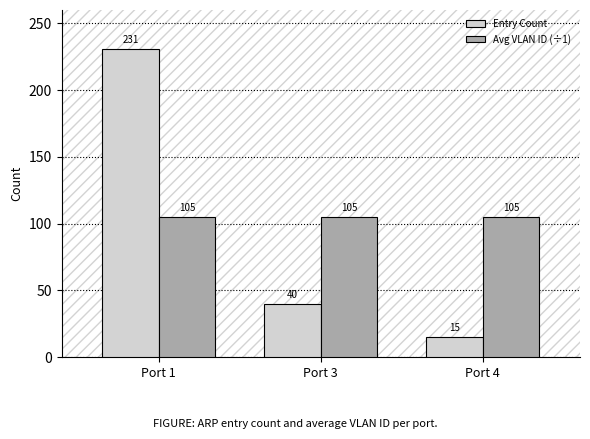

What is the spread (max minus min) of values at Port 3?

65